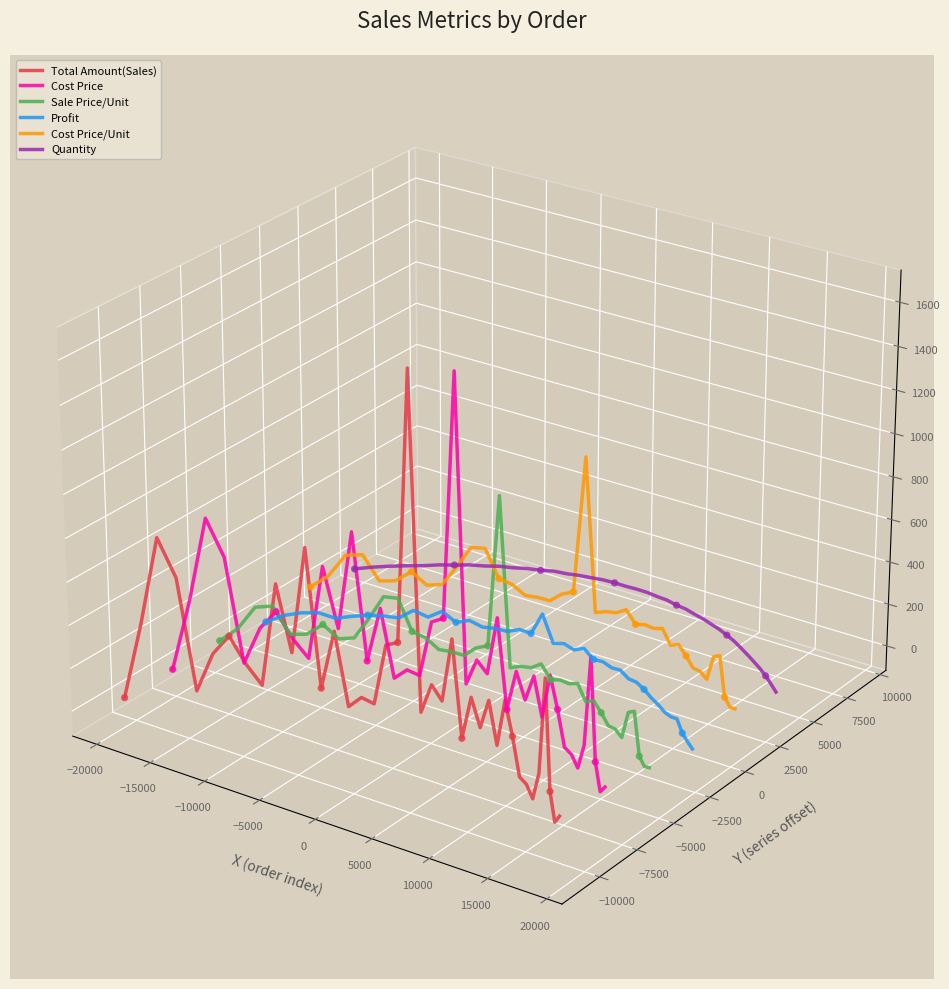

Which series contains the highest Y value?

Total Amount(Sales)